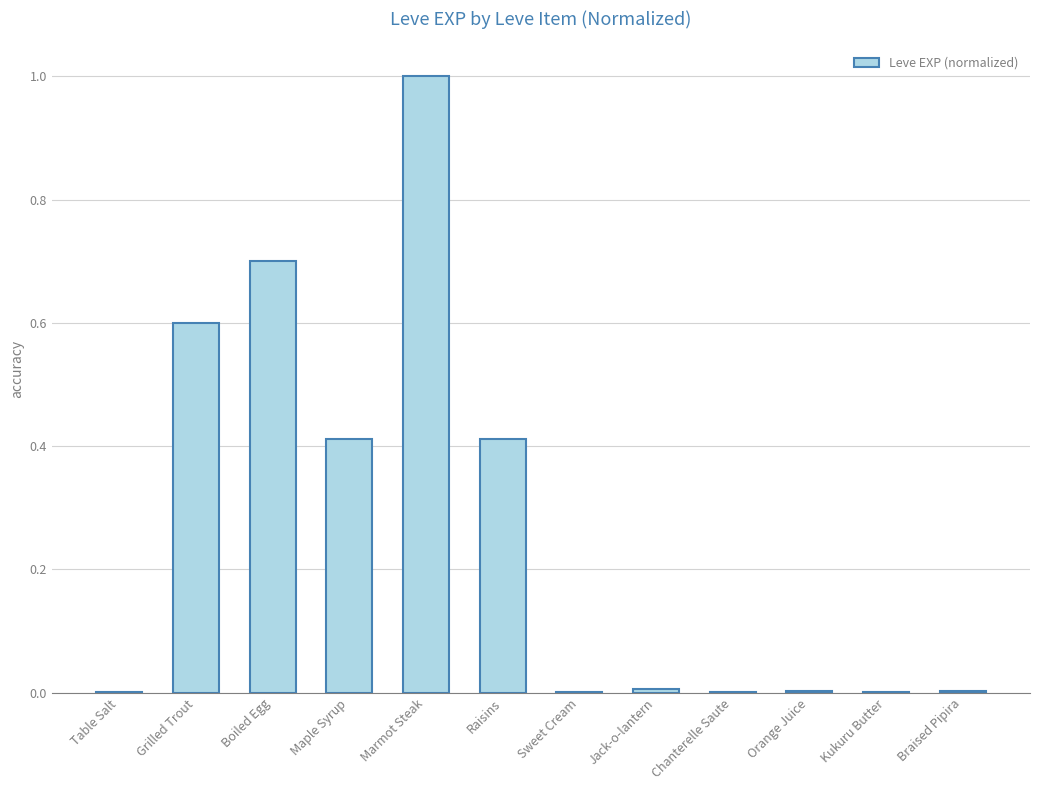

What is the sum of all values?

3.1